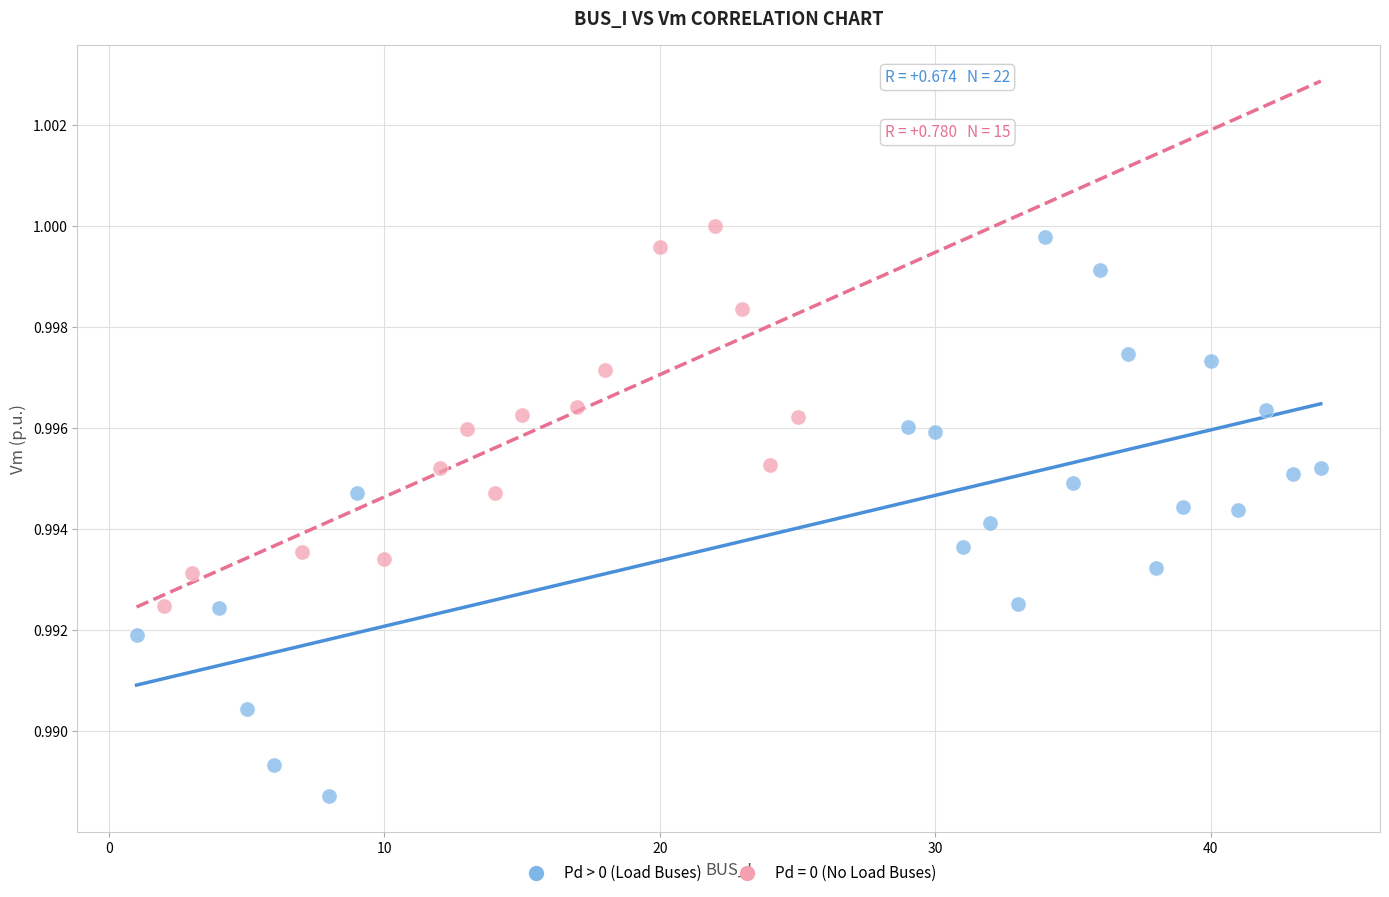

Which series contains the lowest Y value?

Pd > 0 (Load Buses)